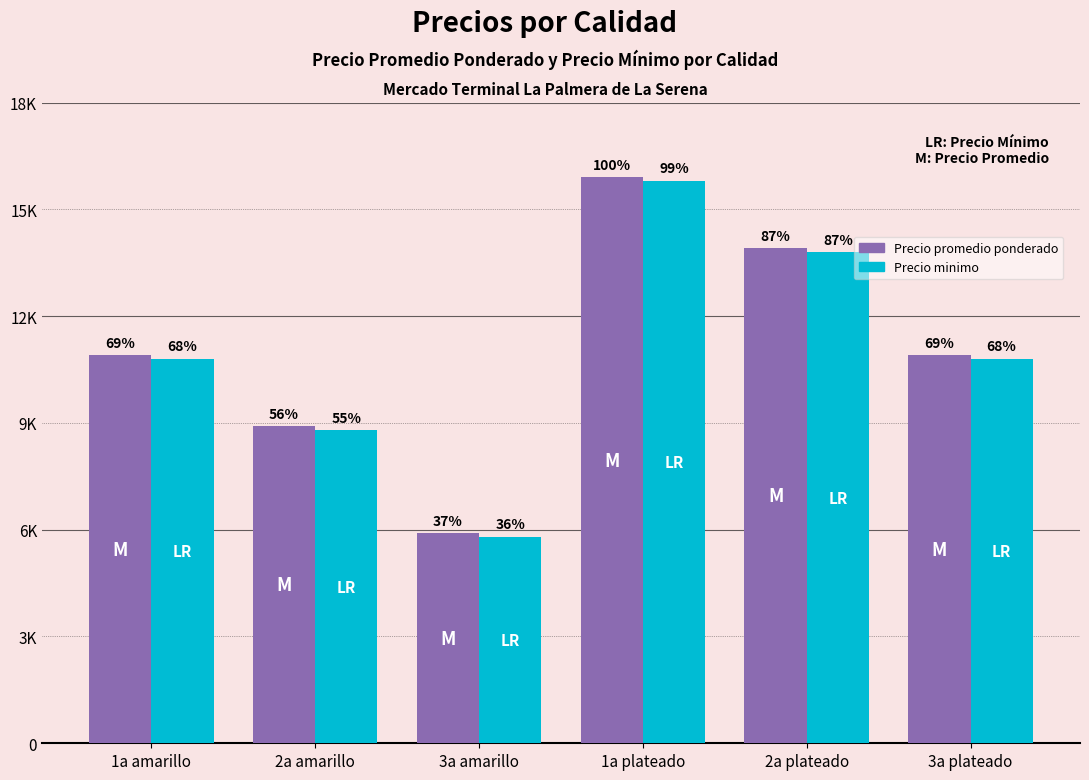

Reading right to left, what are all the values shown in this chart?

Precio promedio ponderado: 10900	13900	15900	5900	8900	10900
Precio minimo: 10800	13800	15800	5800	8800	10800